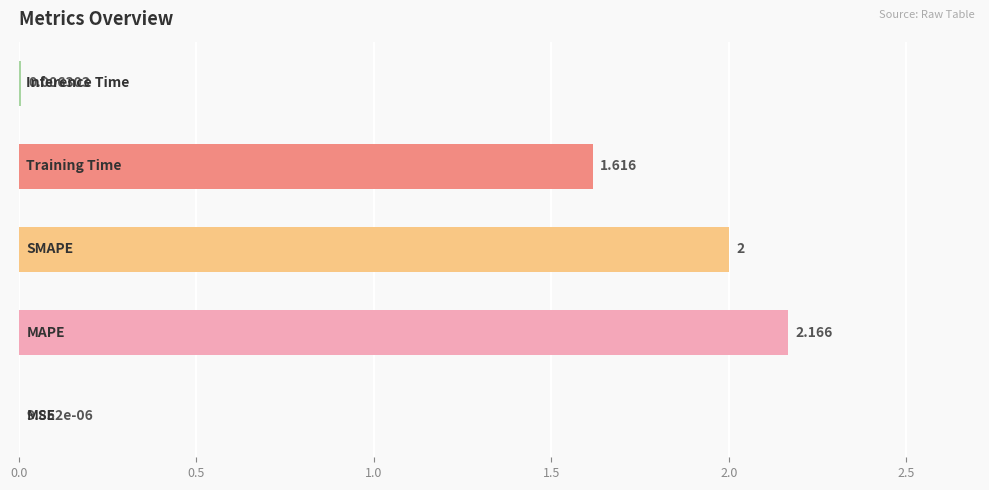

Does the chart contain stacked bars?

No